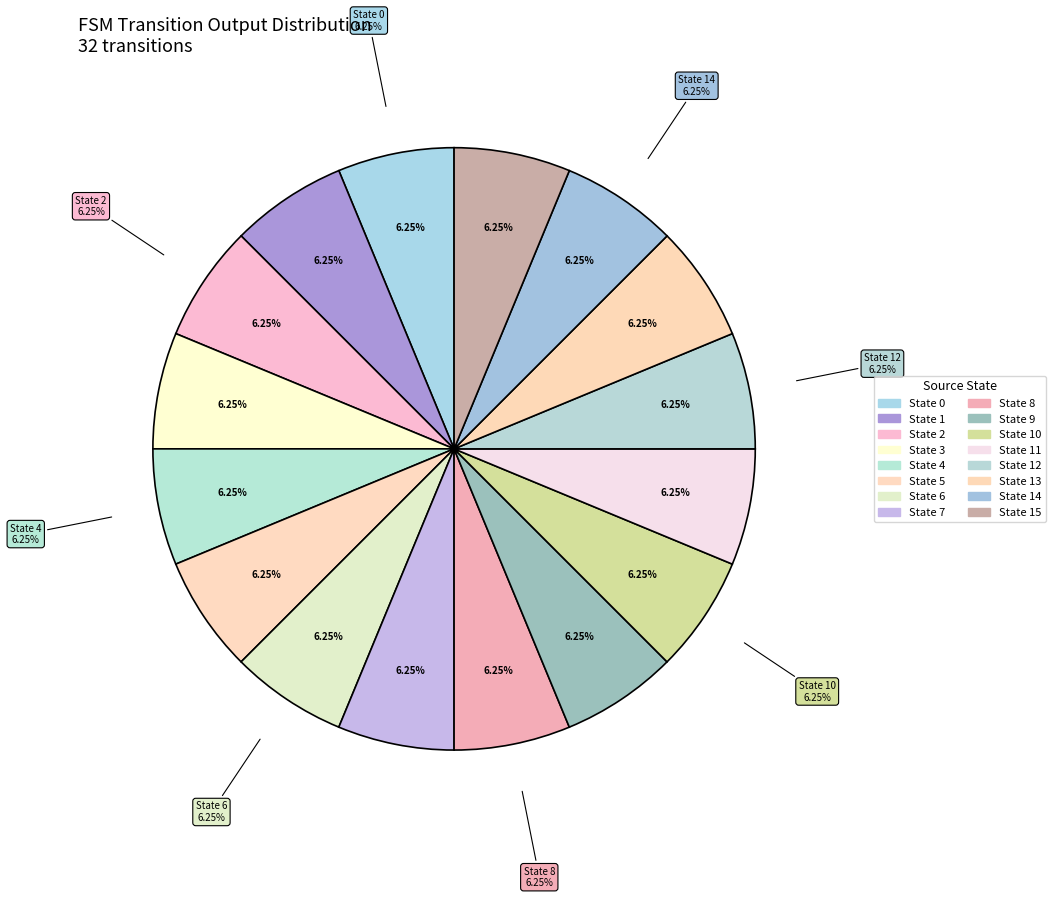

Which slice is the smallest?

State 2